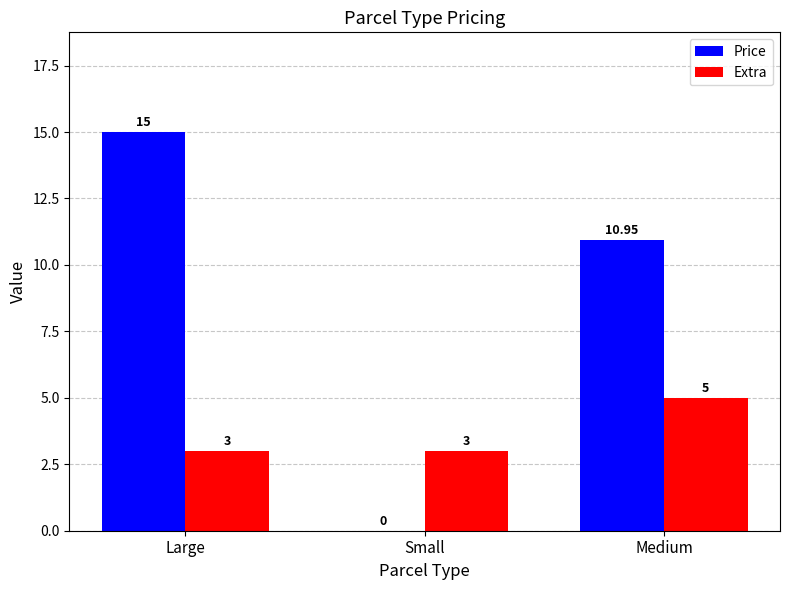

Is the value of Price at Medium greater than the value of Extra at Medium?

Yes